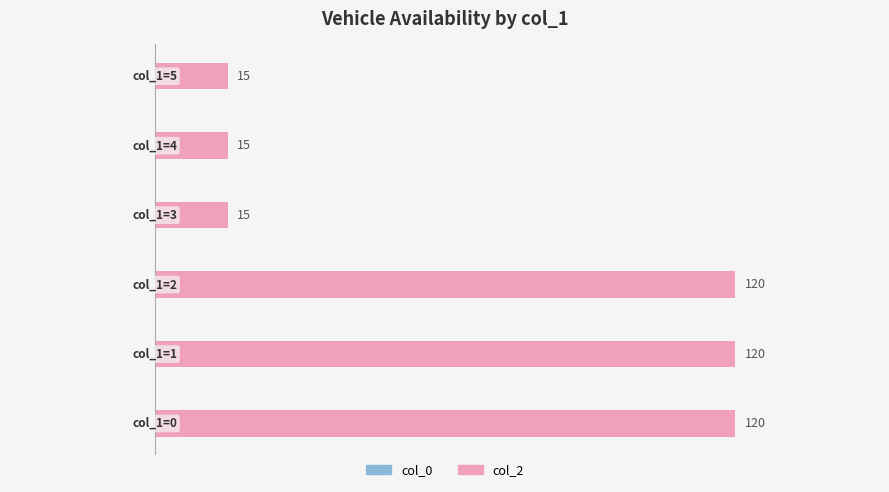

What is the minimum value shown in the chart?

15